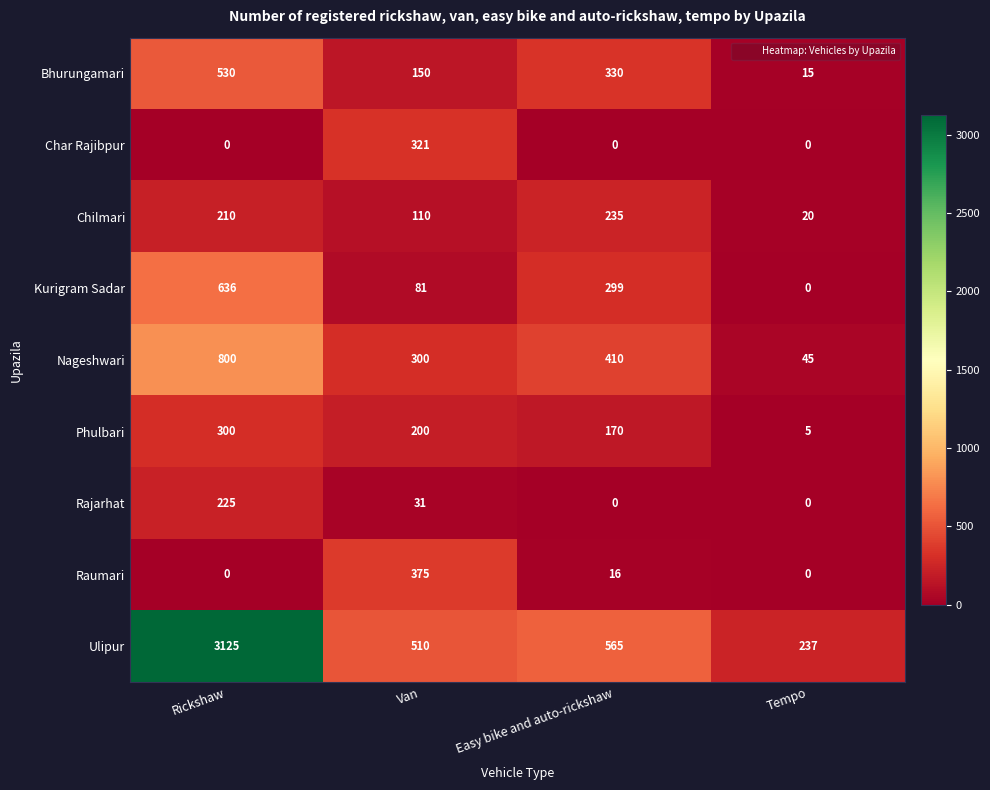

At which label does Kurigram Sadar first exceed 299?

Rickshaw